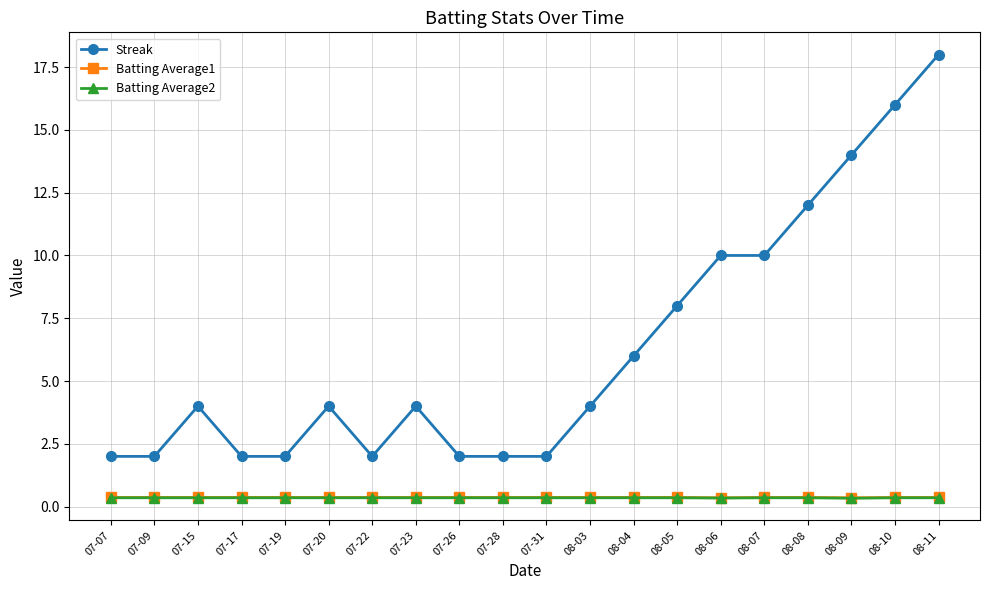

The value of Streak at 08-03 is 4.0. True or false?

True